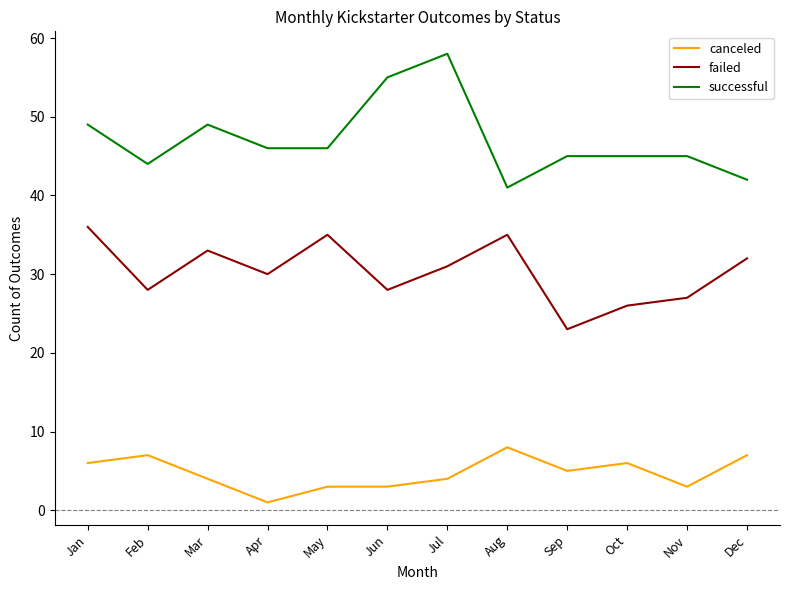

Where is the first local maximum for failed?

Mar